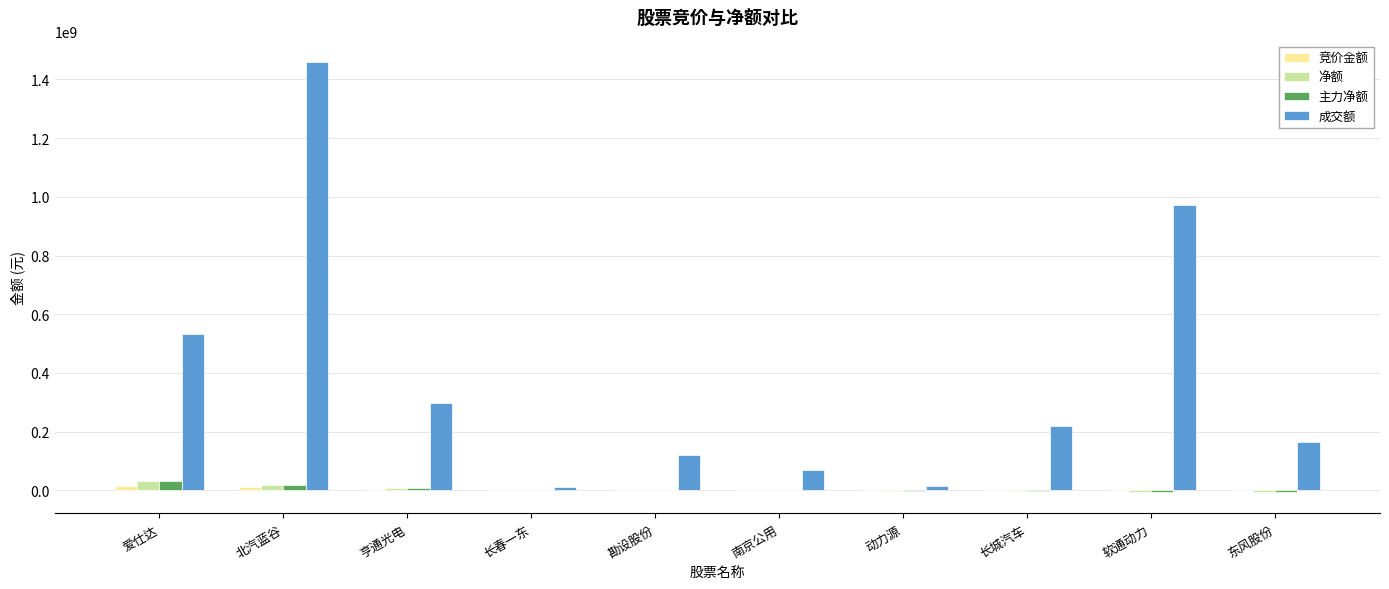

The value of 成交额 at 软通动力 is 971308206. True or false?

True